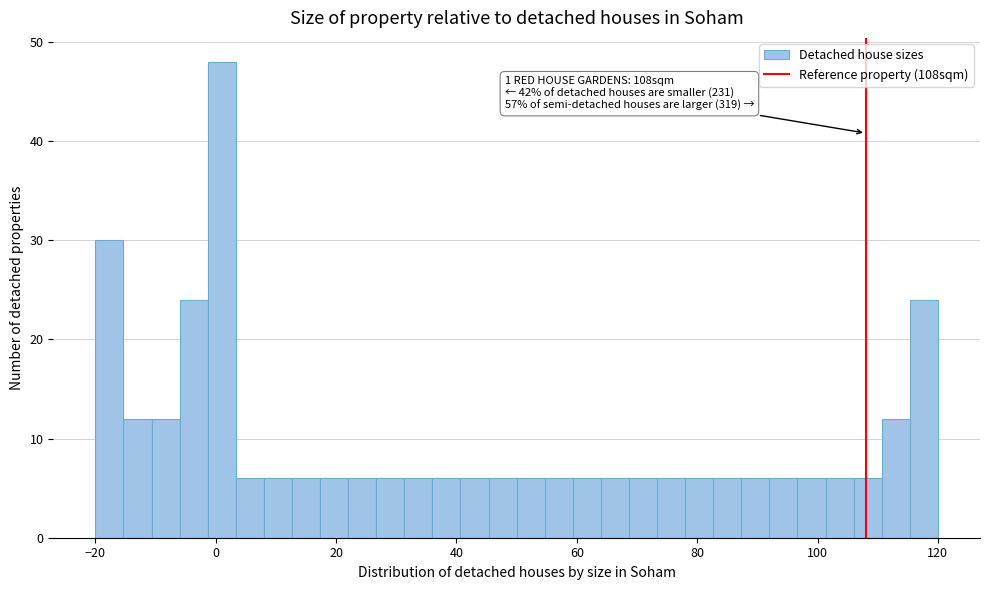

Read against the x-axis, roughly where is the centre of the tallest bar?

2